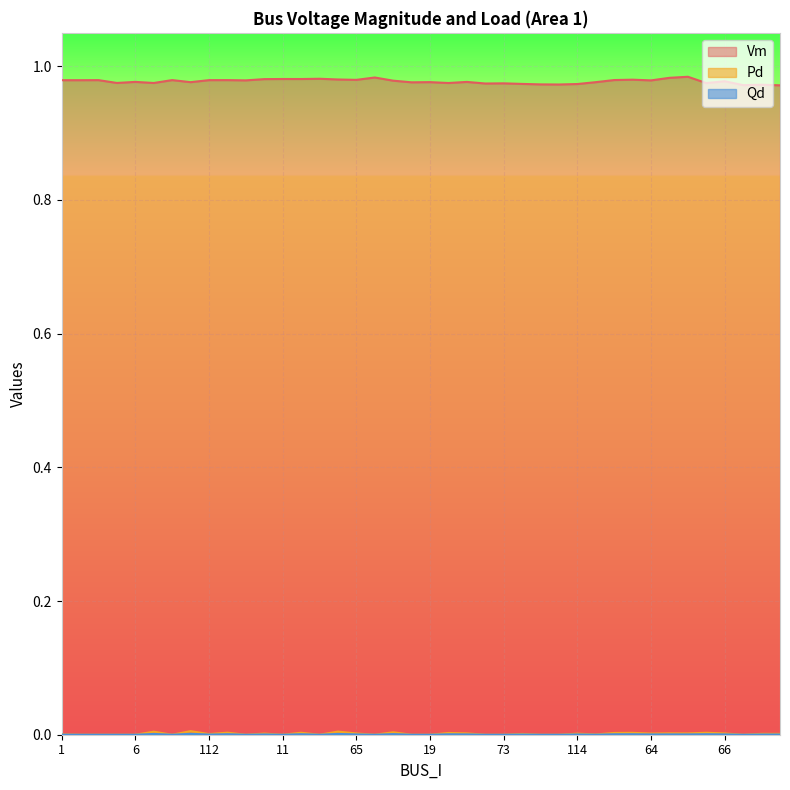

At how many categories does at least one series exceed 0?

40